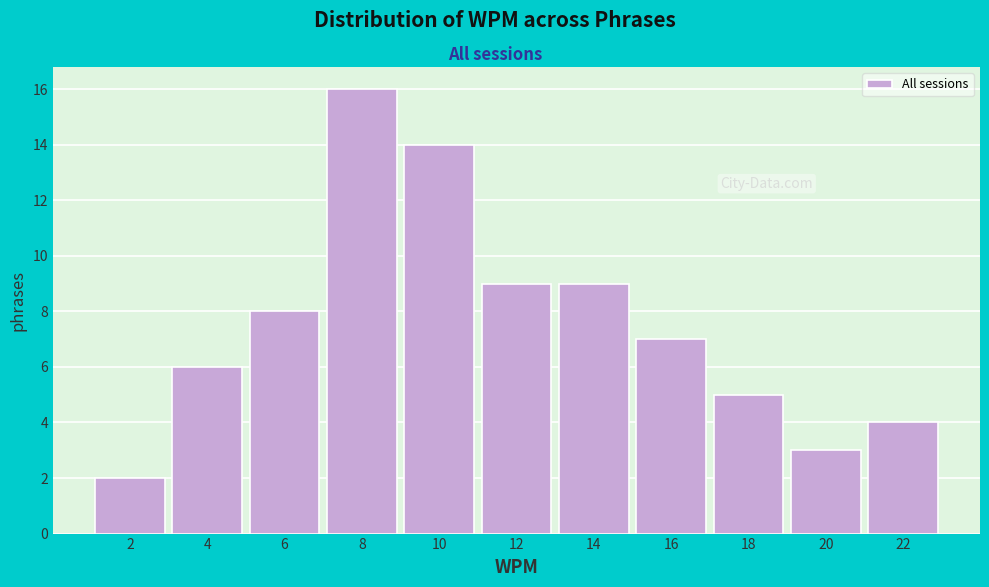

Reading left to right, list all the values displayed in this chart.

2	6	8	16	14	9	9	7	5	3	4